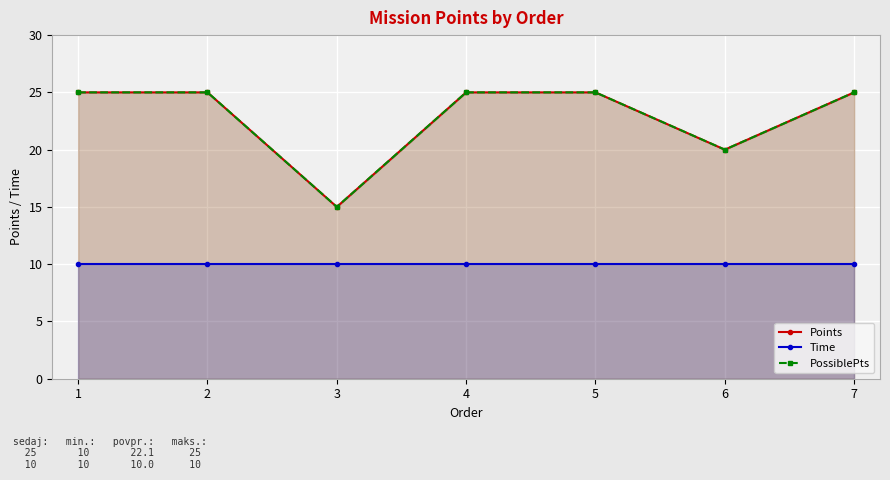

Reading left to right, extract all data points from this chart.

Points: 25	25	15	25	25	20	25
Time: 10	10	10	10	10	10	10
PossiblePts: 25	25	15	25	25	20	25